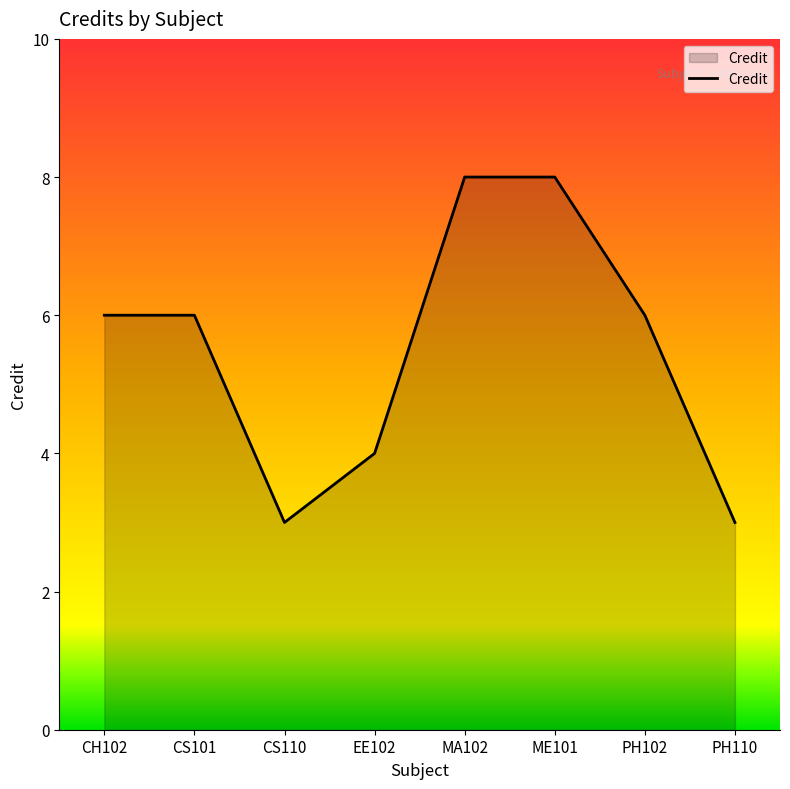

What position from the right is PH102?

2